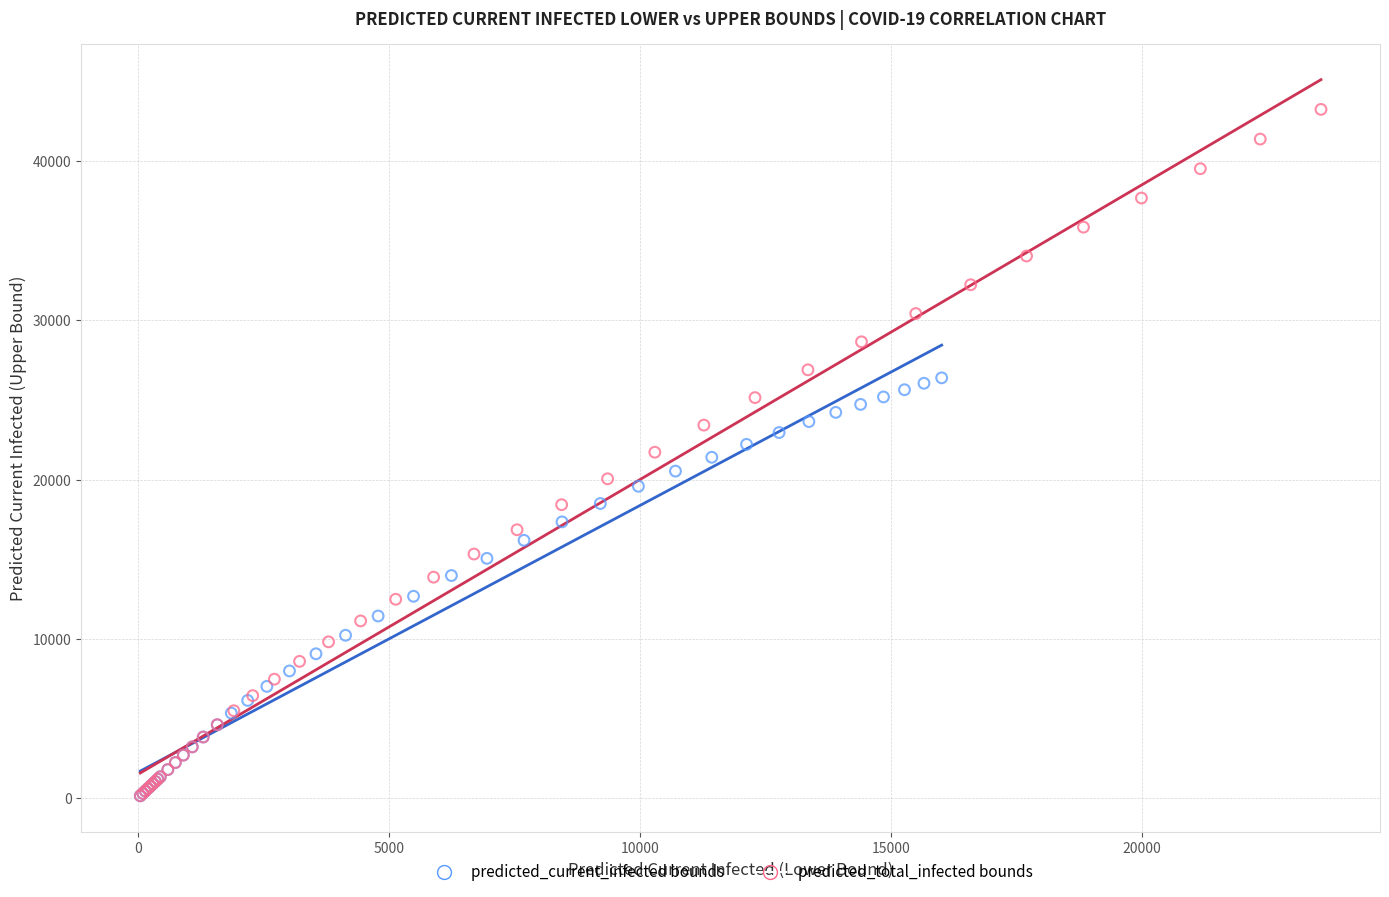

Which series has the widest spread of Y values?

predicted_total_infected bounds